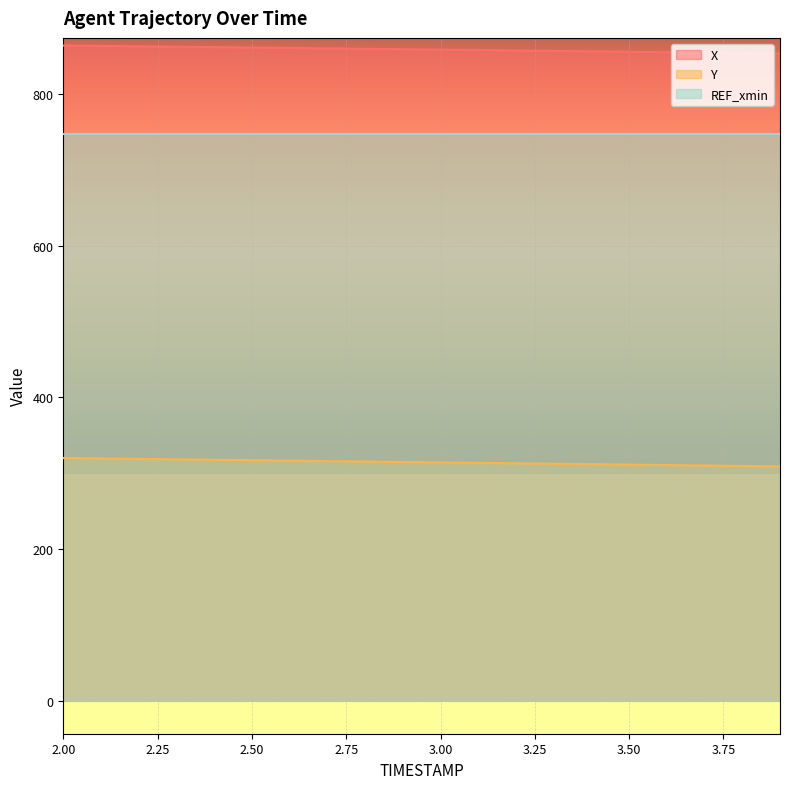

The Y series shows 315.4 at 2.8. True or false?

True